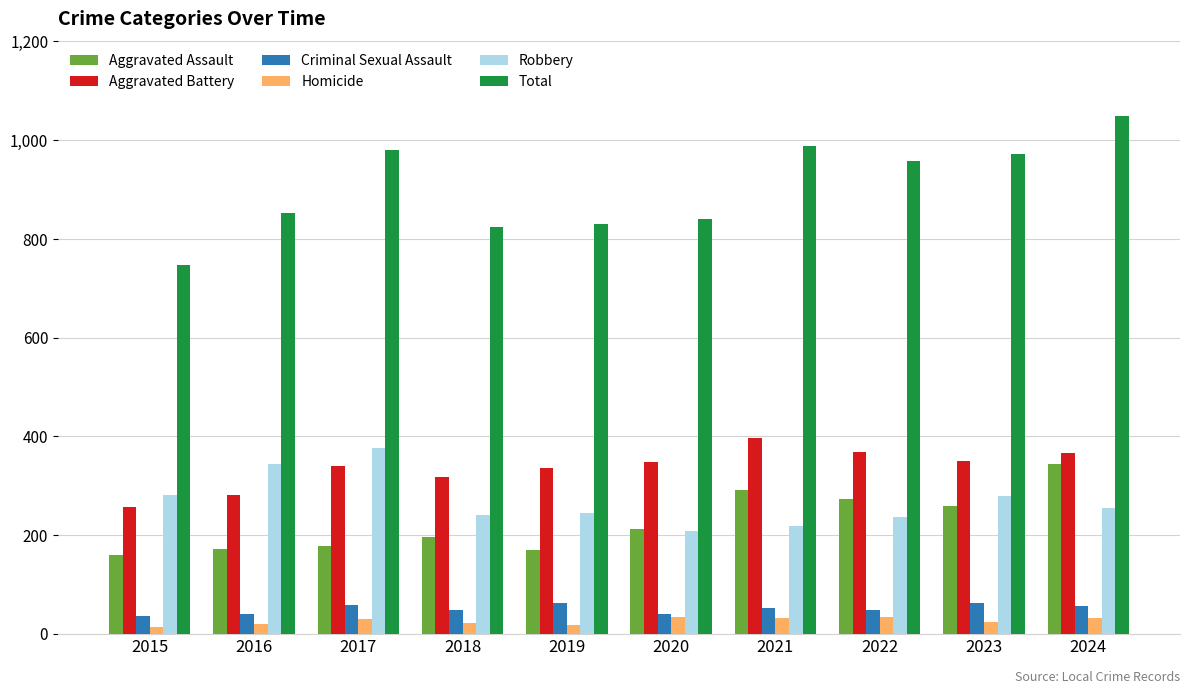

The Homicide series shows 14 at 2015. True or false?

True